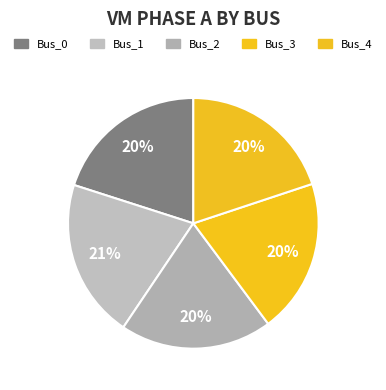

To the nearest percent, what is the average slice percentage?

20%